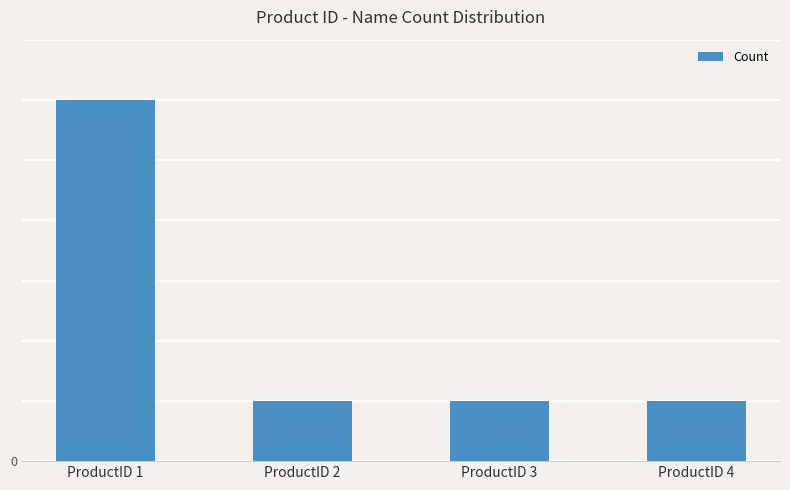

What is the value of the 3rd bar from the left?

1